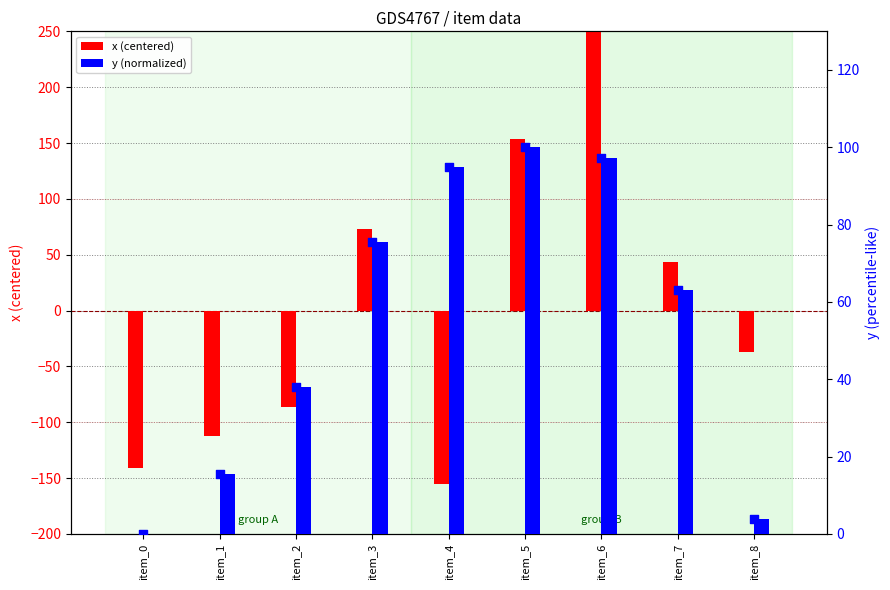

At how many categories does at least one series exceed -154?

9